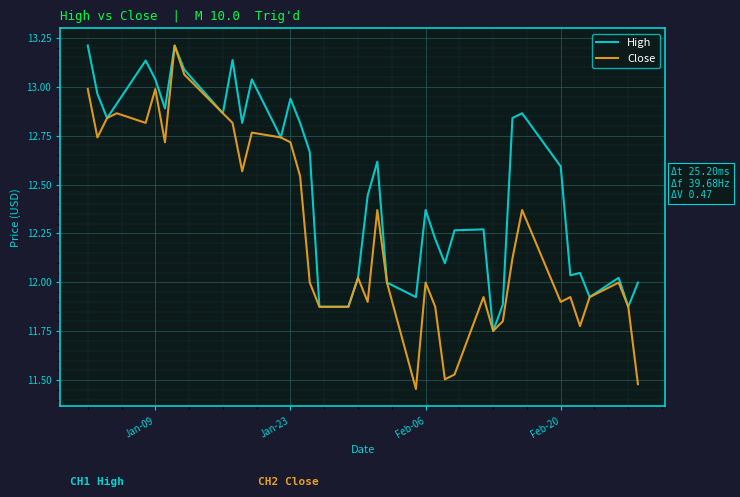

Which series has the largest range (max minus min)?

Close